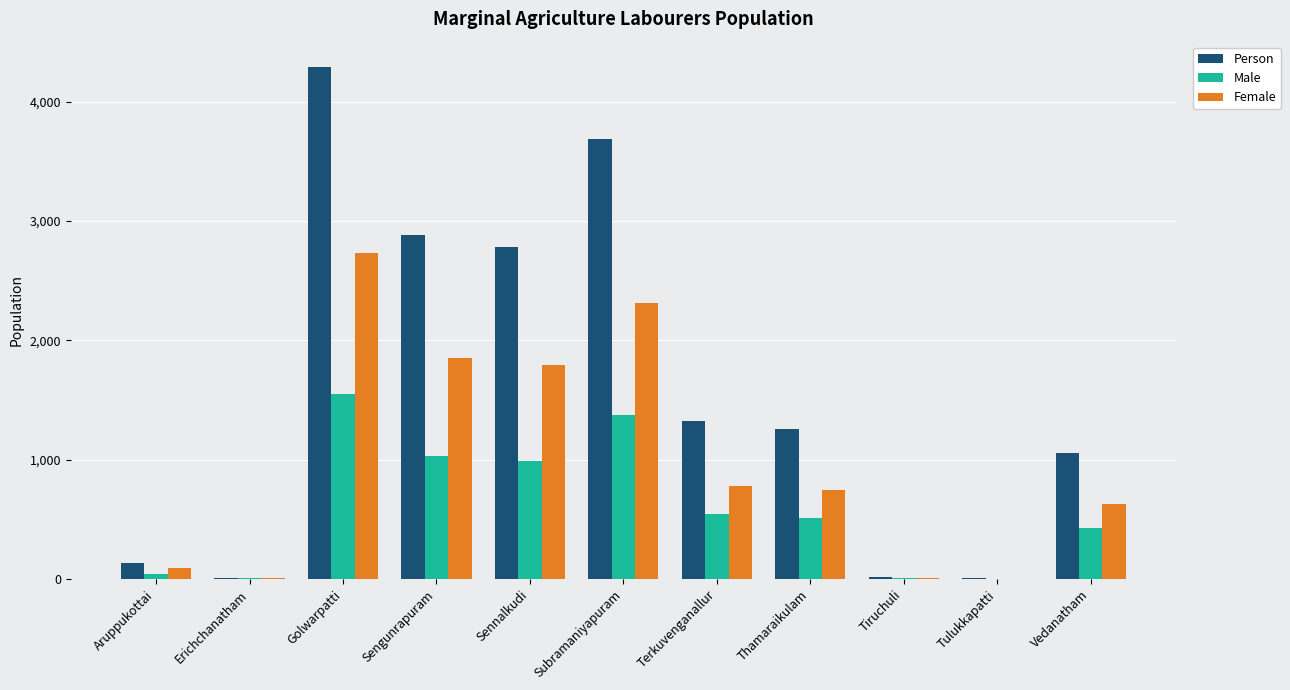

What is the sum of all Male values?

6487